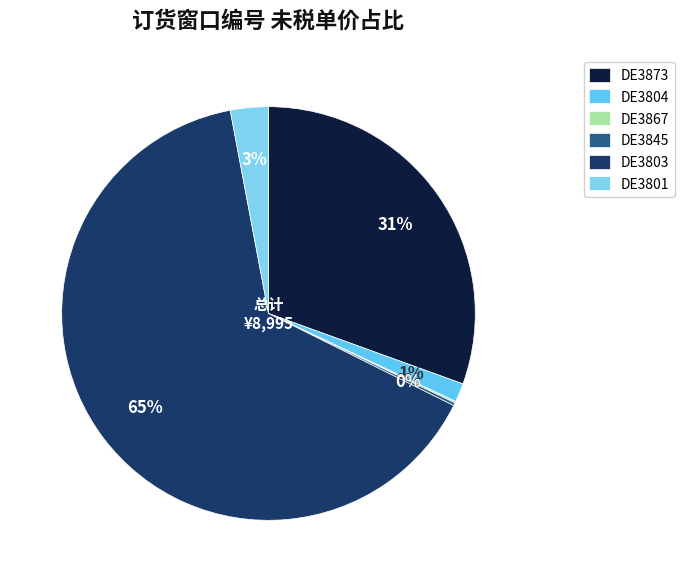

Rank the categories by value from lowest to highest.

DE3867, DE3845, DE3804, DE3801, DE3873, DE3803